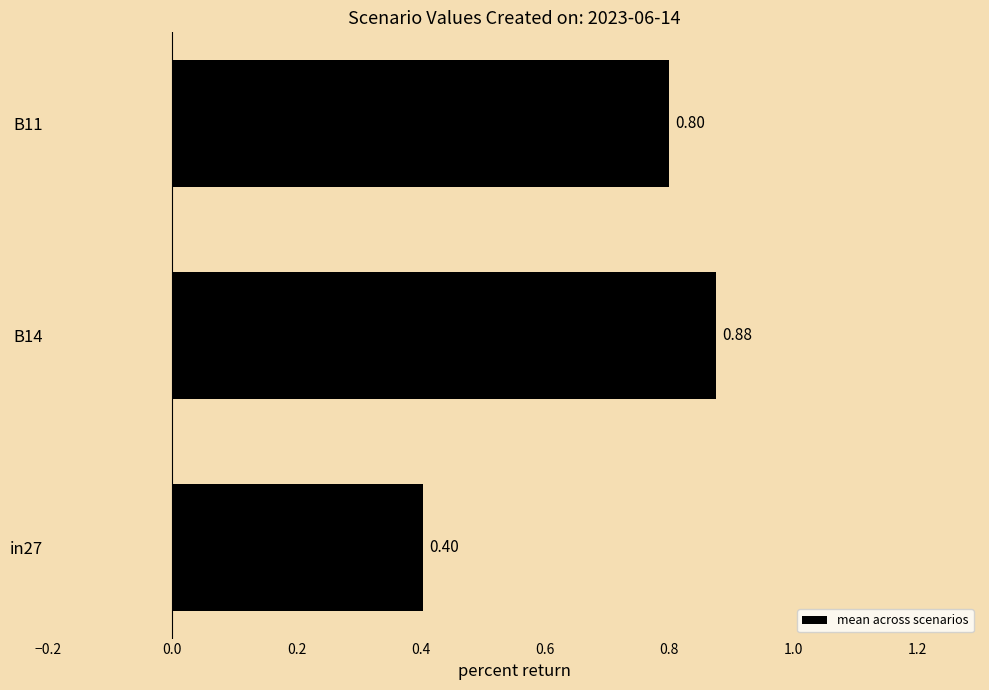

List the labels in order of value, smallest first.

in27, B11, B14